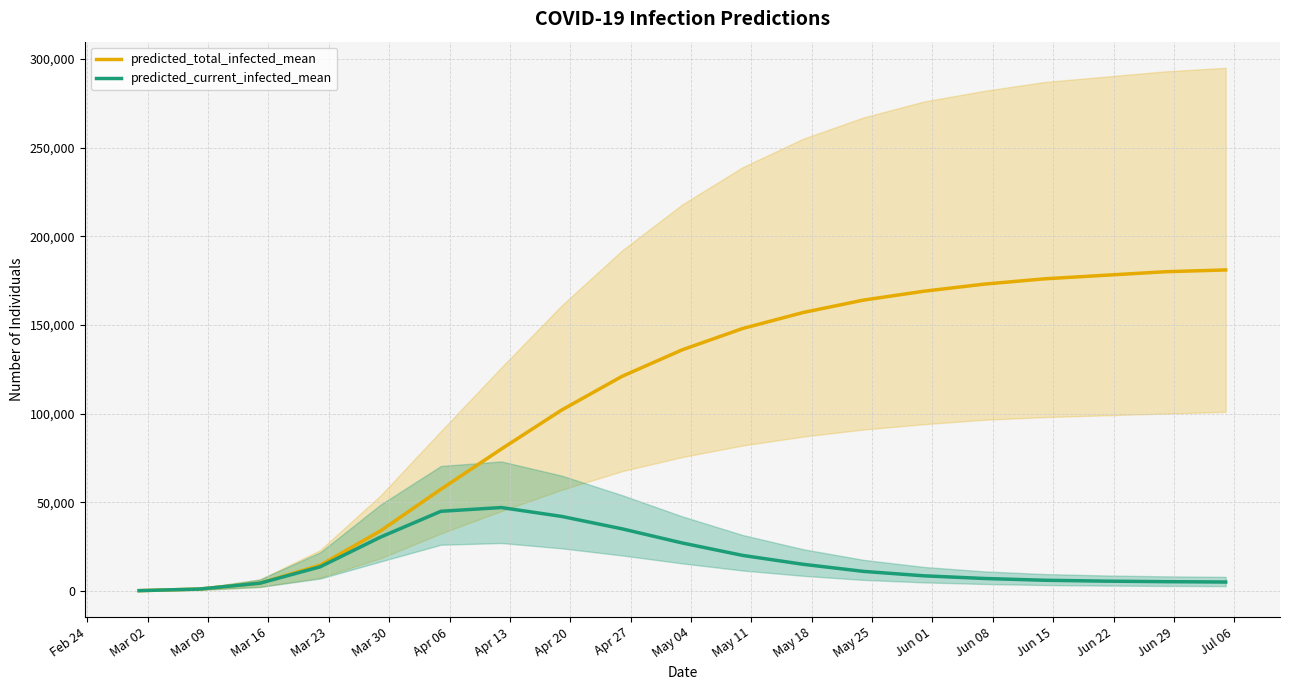

How many data points in predicted_total_infected_mean are less than 136000?

9